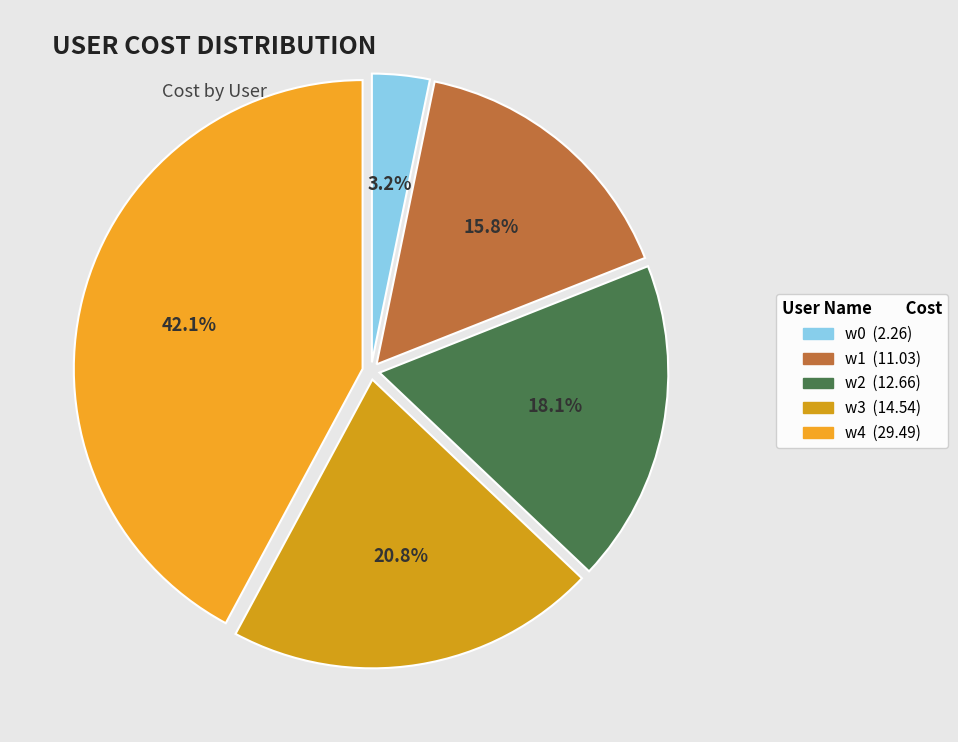

How much of the chart is everything except w2?

81.9%